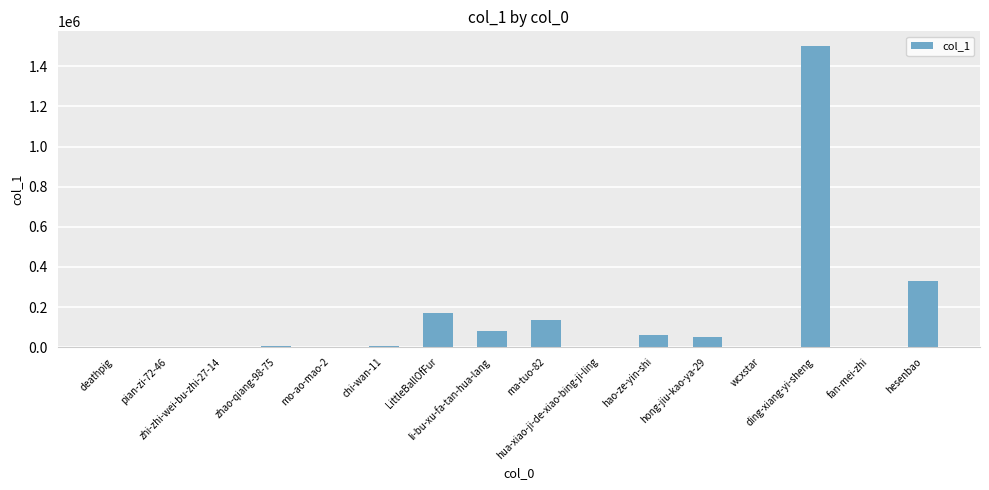

What is the sum of all values?

2349741